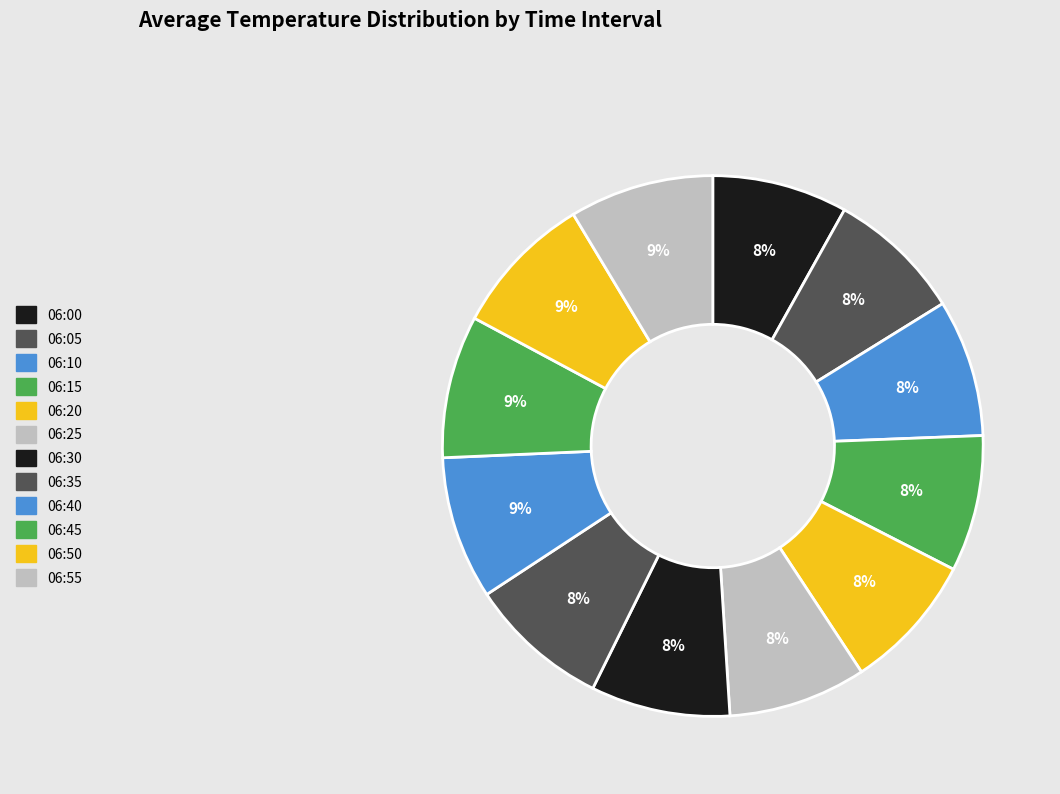

What is the ratio of the value at 06:20 to the value at 06:25?

1.0